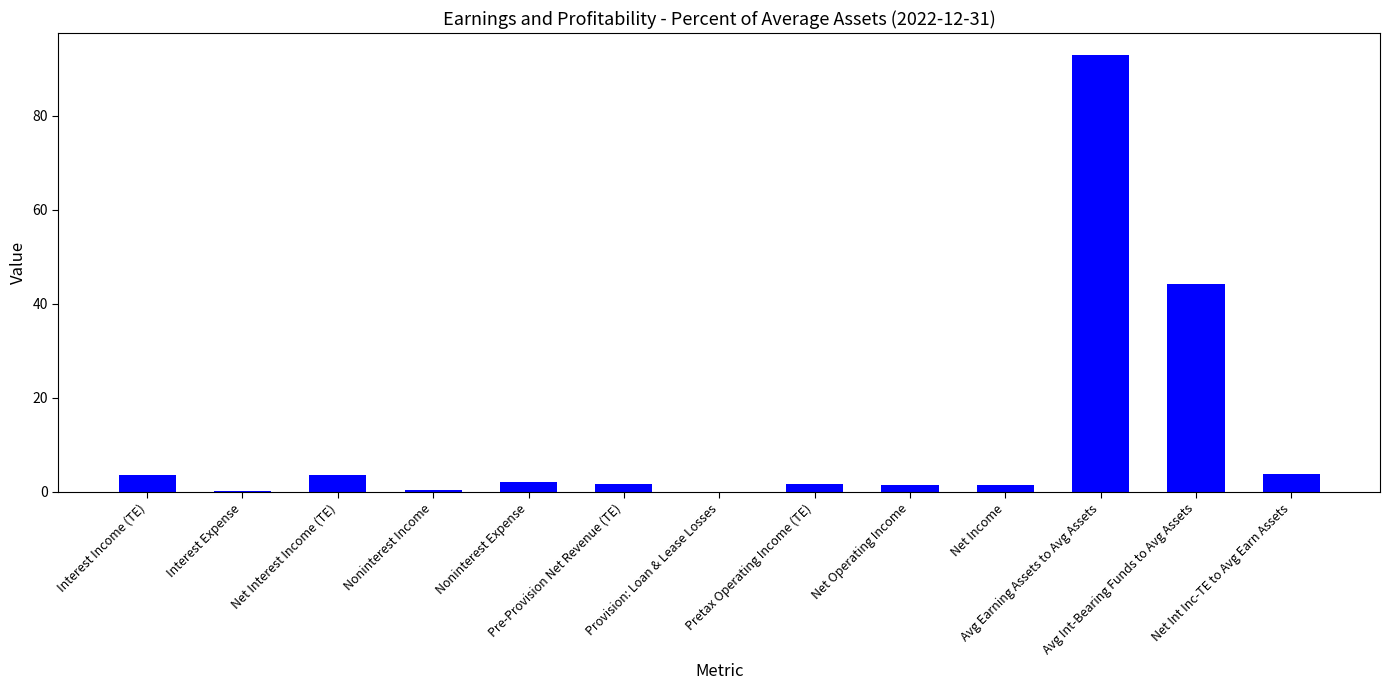

How many categories are shown in the chart?

13